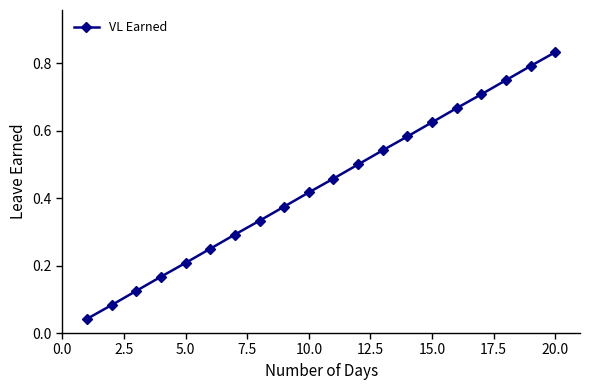

True or false: the data has more than 1 interior local peaks.

False